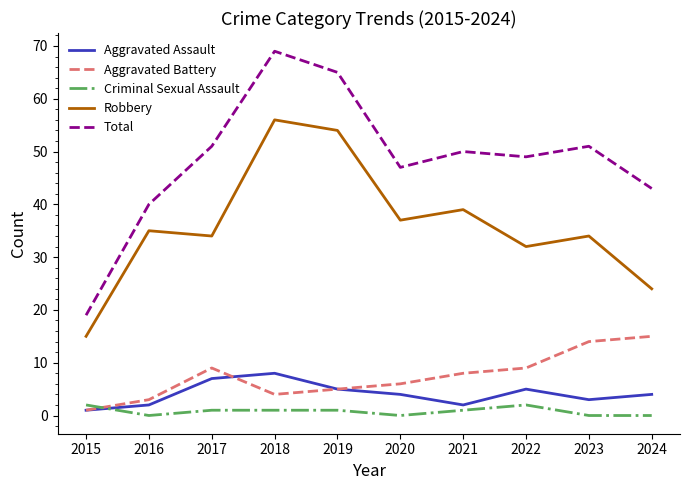

True or false: Aggravated Battery and Total cross at least once.

False